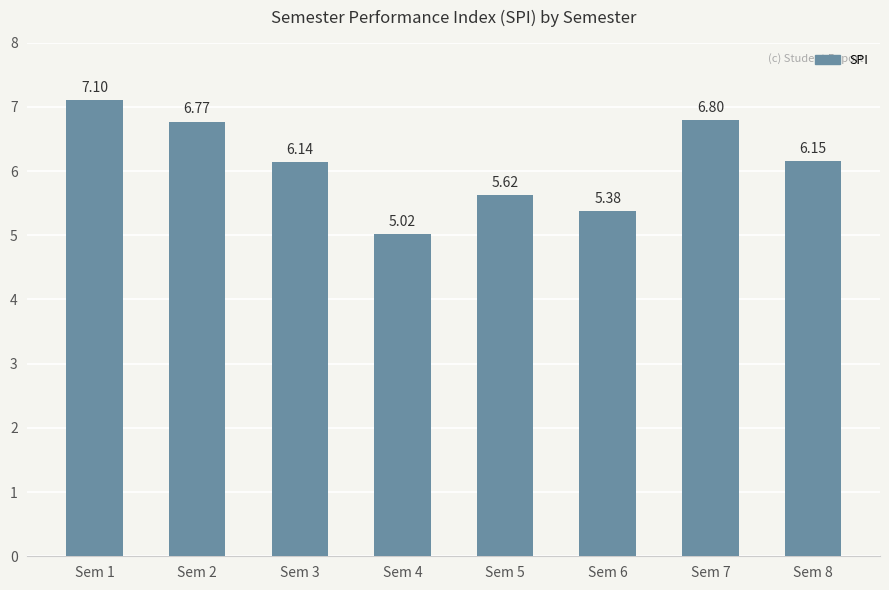

Are the bars grouped side by side (vs. stacked)?

No